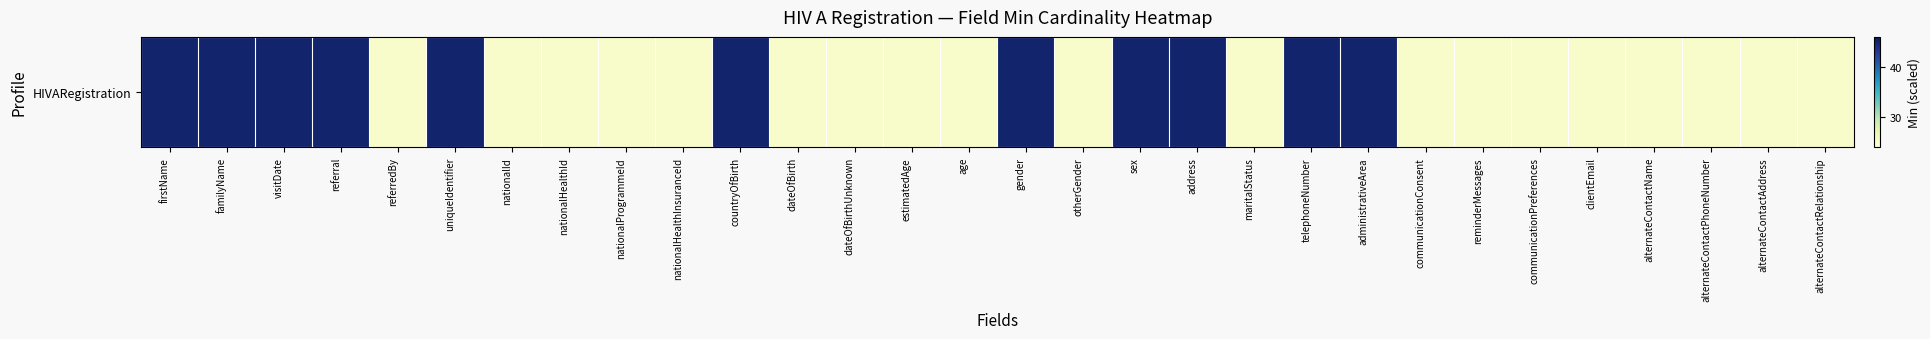

How many series are shown in this chart?

1